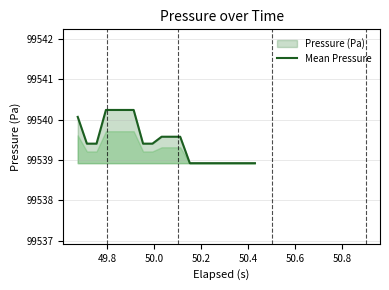

What is the maximum value shown in the chart?

99540.2